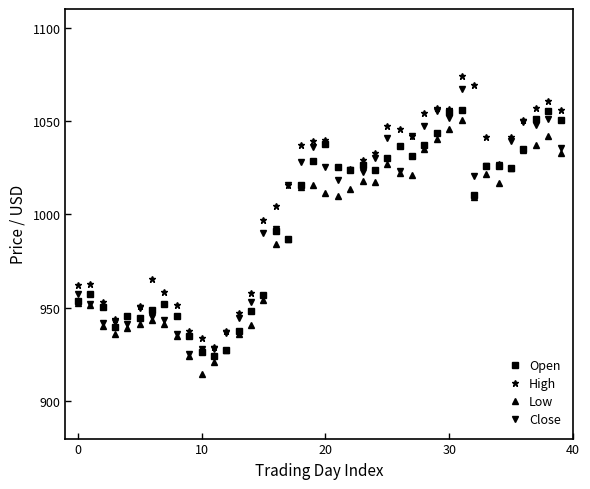

What is the minimum value shown in the chart?

914.5